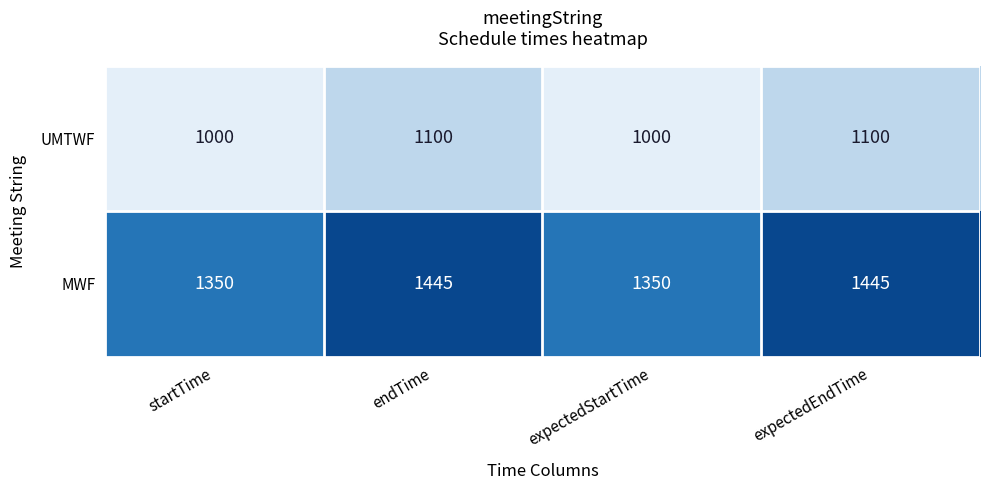

How many data points does each series have?

4